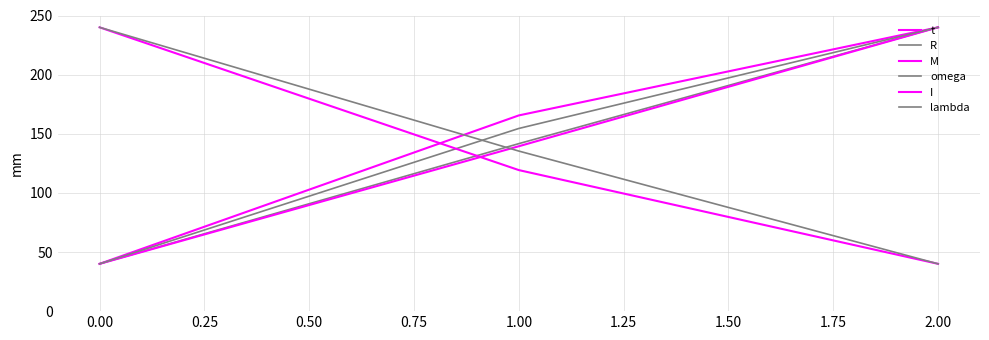

Which series has the largest total across all categories?

t